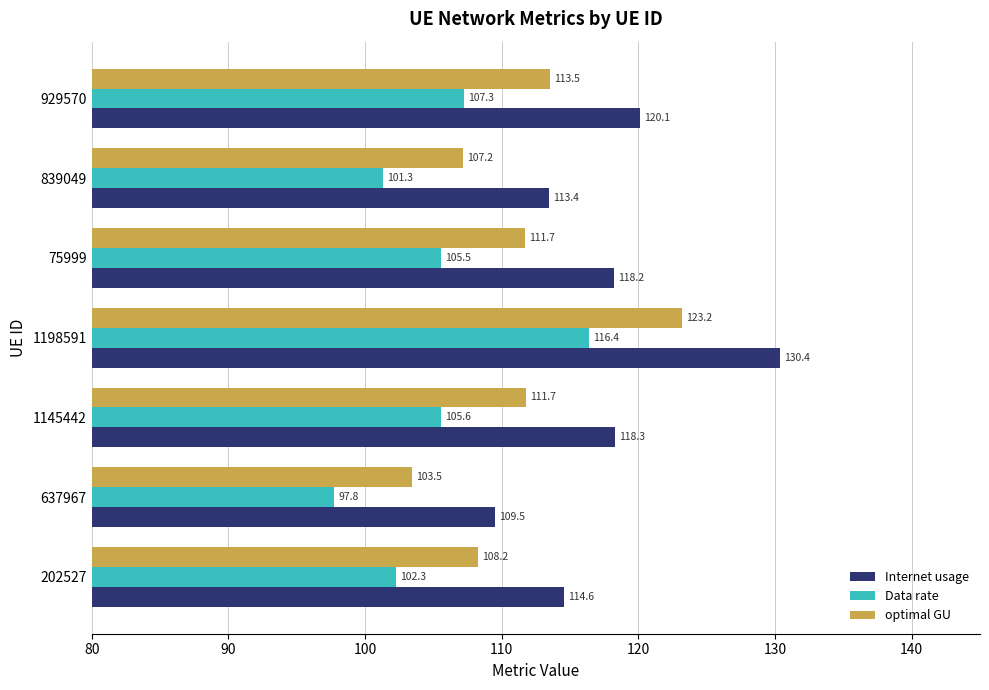

Between 202527 and 1198591, which series saw the biggest shift?

Internet usage